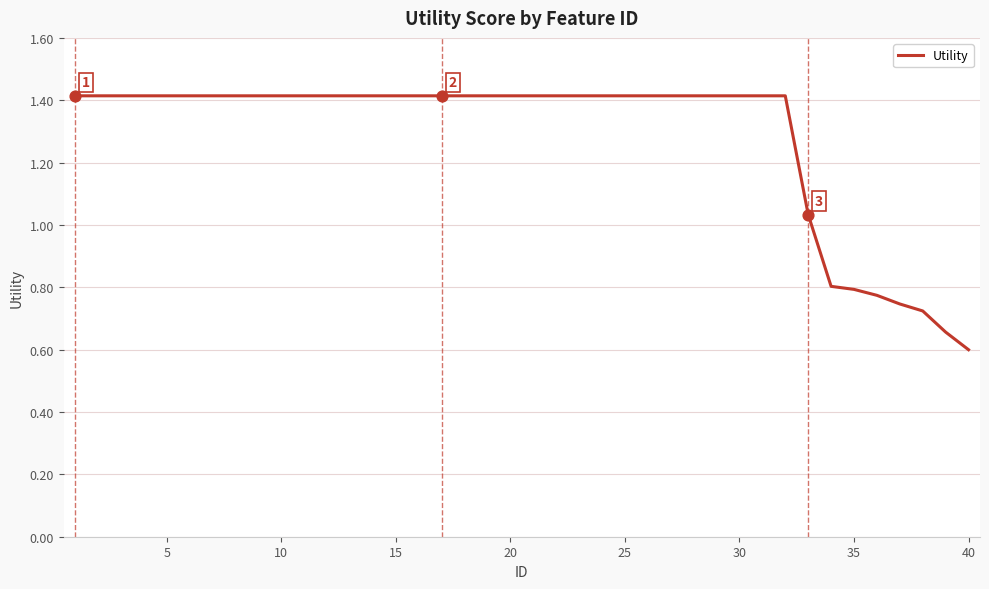

What is the maximum value shown in the chart?

1.4